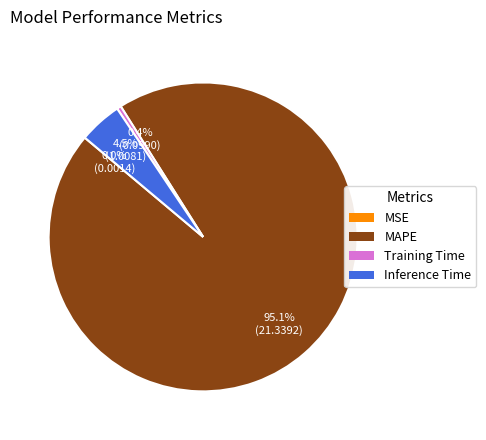

Do Training Time and Inference Time together represent more than half of the pie?

No